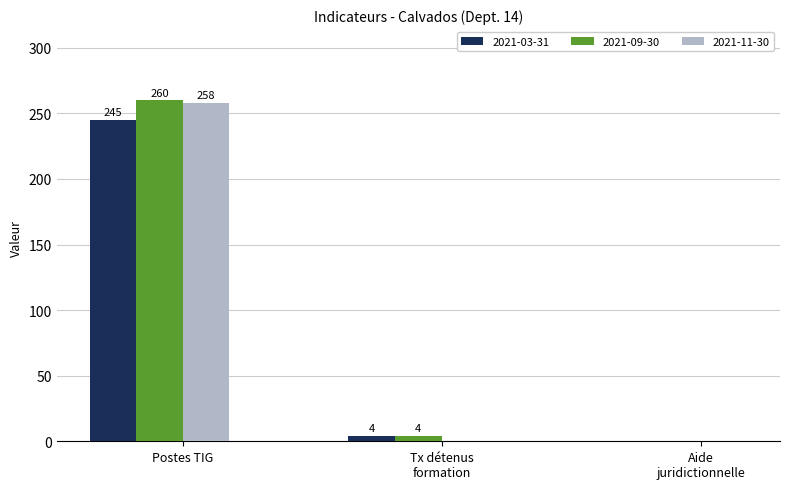

What is the maximum value for 2021-11-30?

258